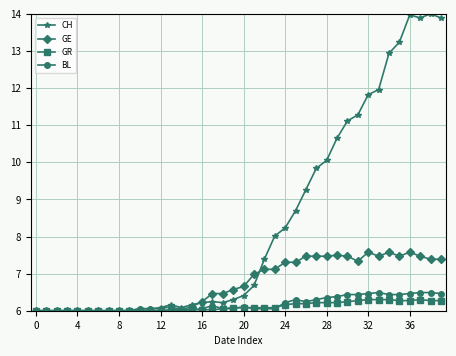

Which series has the largest range (max minus min)?

CH